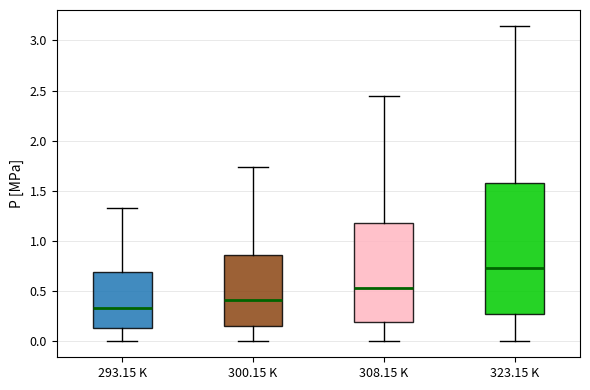

Which box is the tallest, from its lower edge to its upper edge?

323.15 K